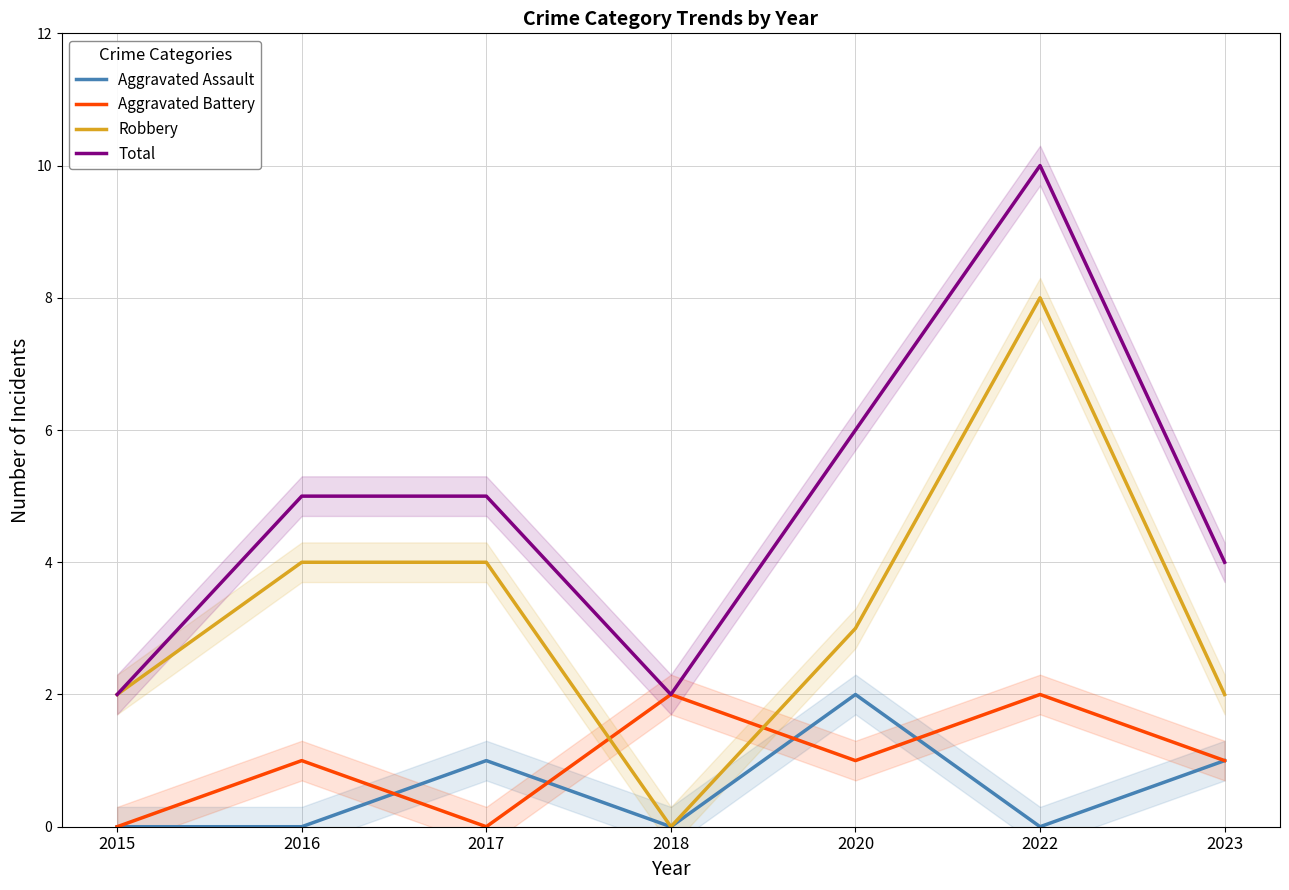

At how many categories does at least one series exceed 4?

4